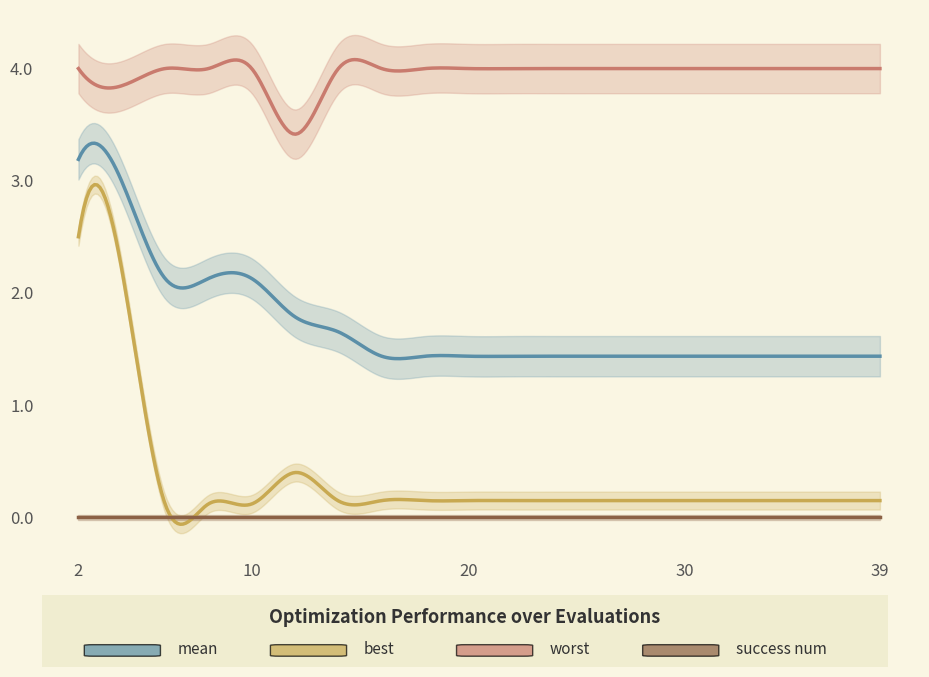

How many distinct data groups are displayed?

4